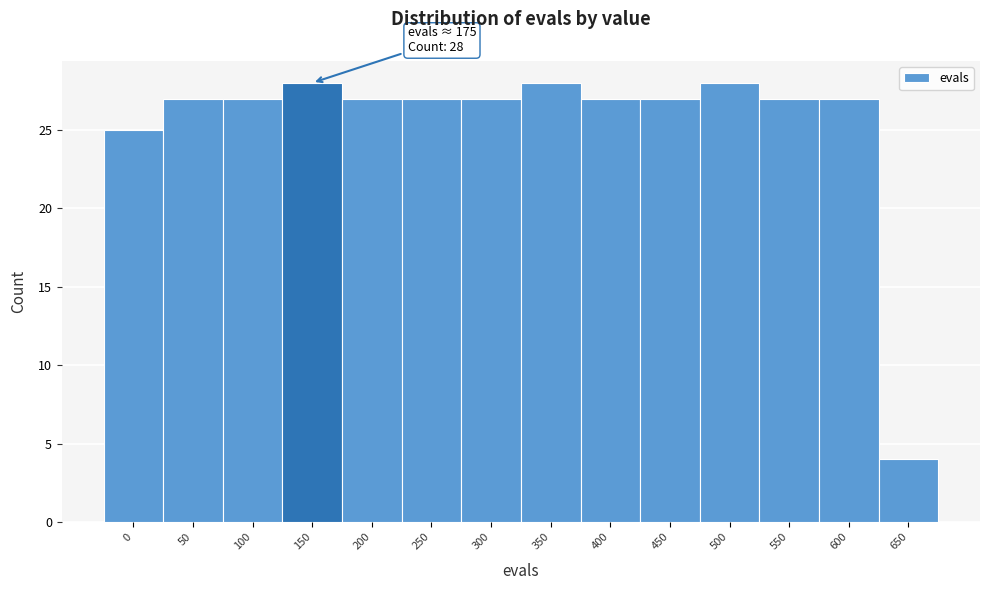

Reading left to right, transcribe all the data shown in this chart.

25	27	27	28	27	27	27	28	27	27	28	27	27	4